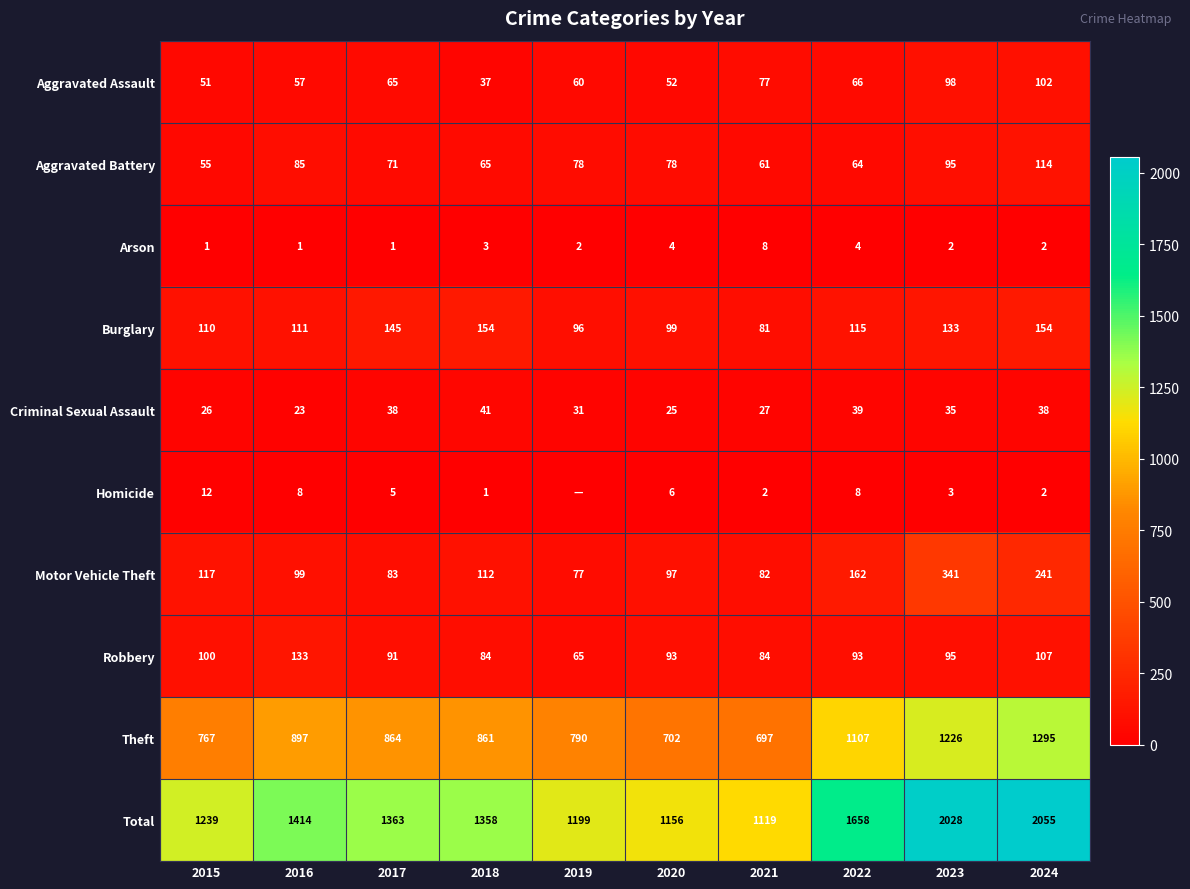

List the labels in order of Aggravated Assault value, largest first.

2024, 2023, 2021, 2022, 2017, 2019, 2016, 2020, 2015, 2018